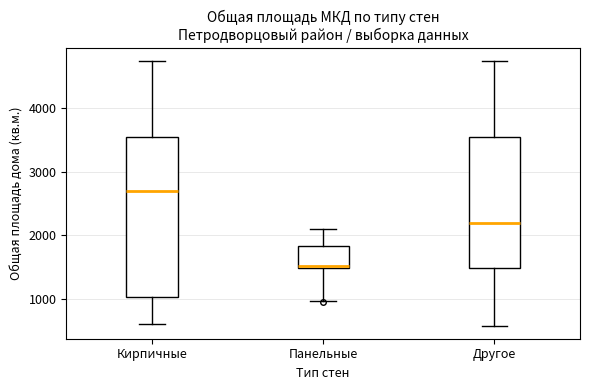

Where is the lower edge of the box for Кирпичные on the y-axis? The values are not printed on the chart, so give them approximately, as read against the axis.

1000